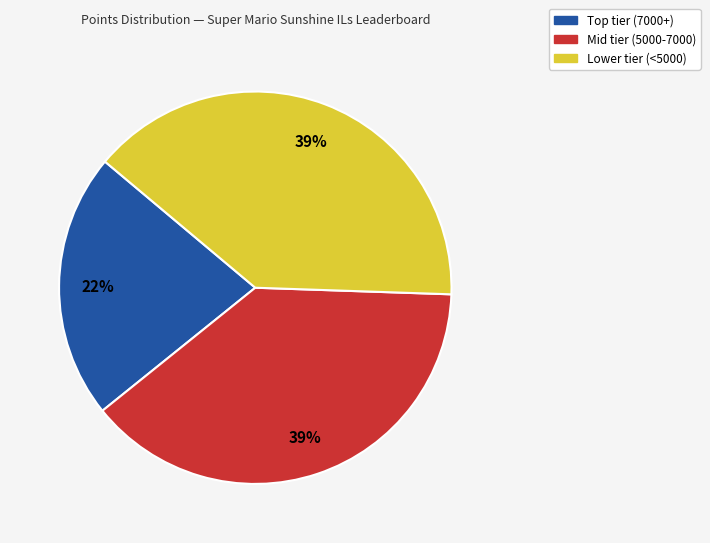

To the nearest percent, what percentage of the pie is Lower tier (<5000)?

39%